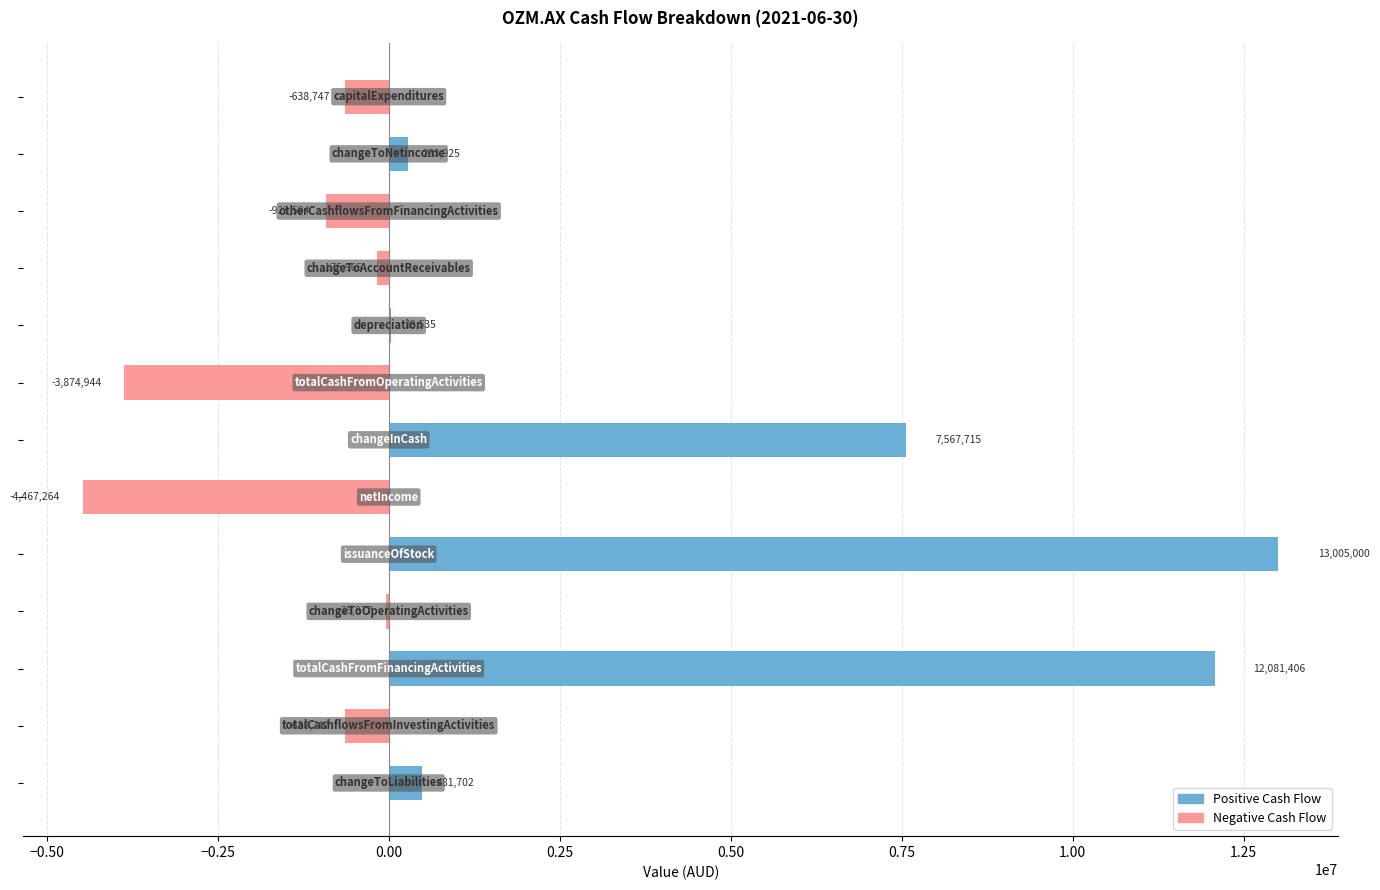

What is the greatest value displayed?

13005000